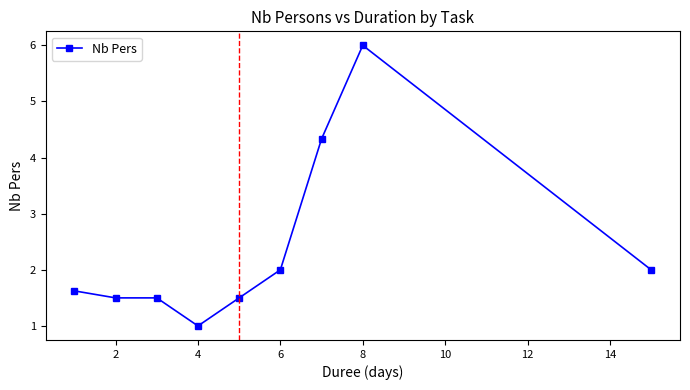

What is the average value?

2.4